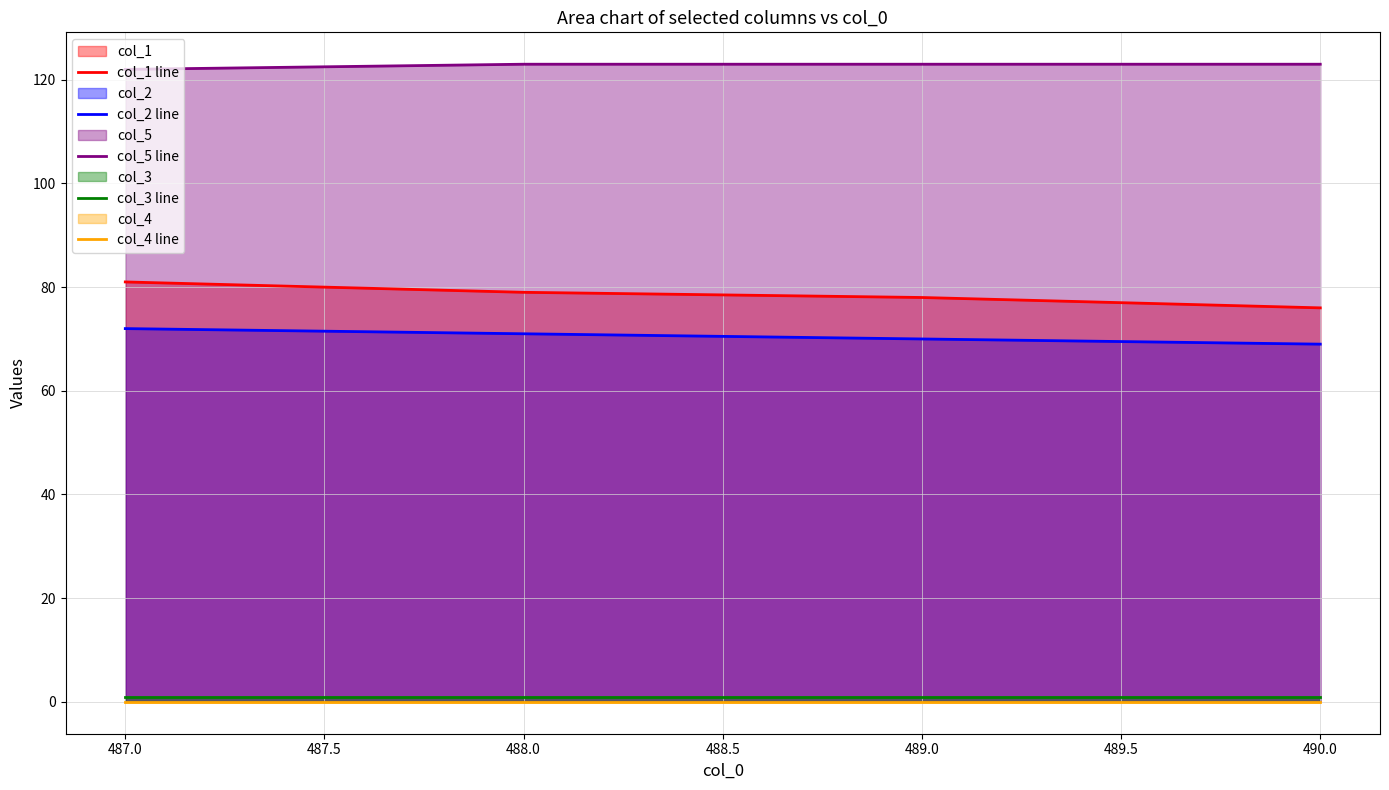

The value of col_3 line at 487.0 is 1. True or false?

True